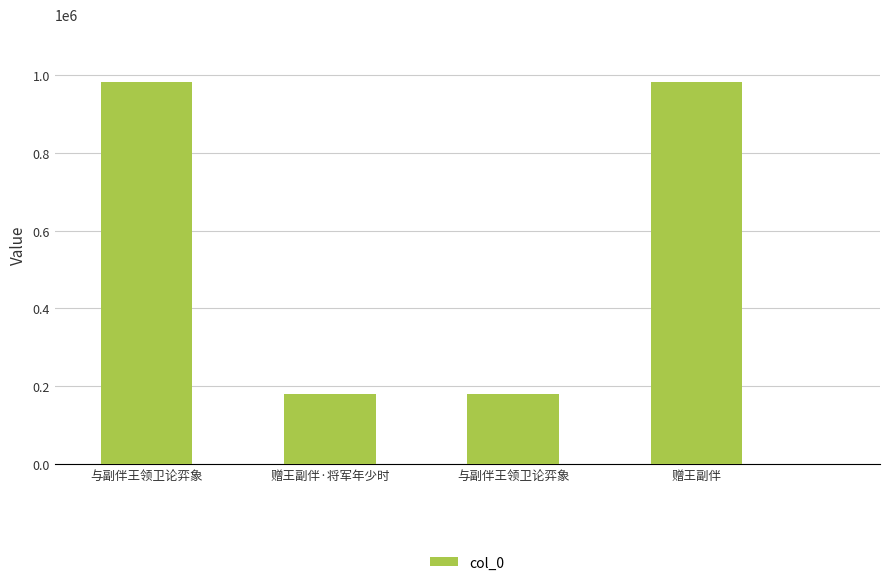

Does the chart contain any negative values?

No